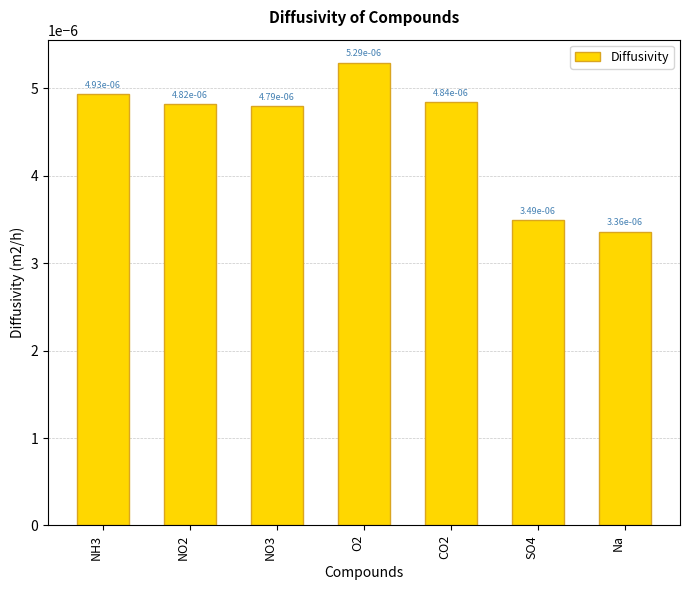

How many values are between 0 and 1?

7